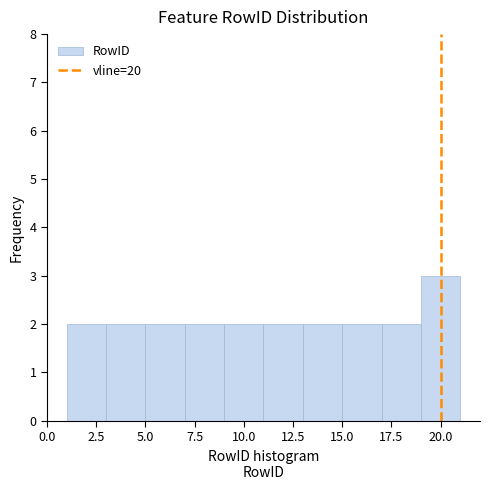

How tall is the bar that spans 1 to 3 on the x-axis? The values are not printed on the chart, so give them approximately, as read against the axis.

2